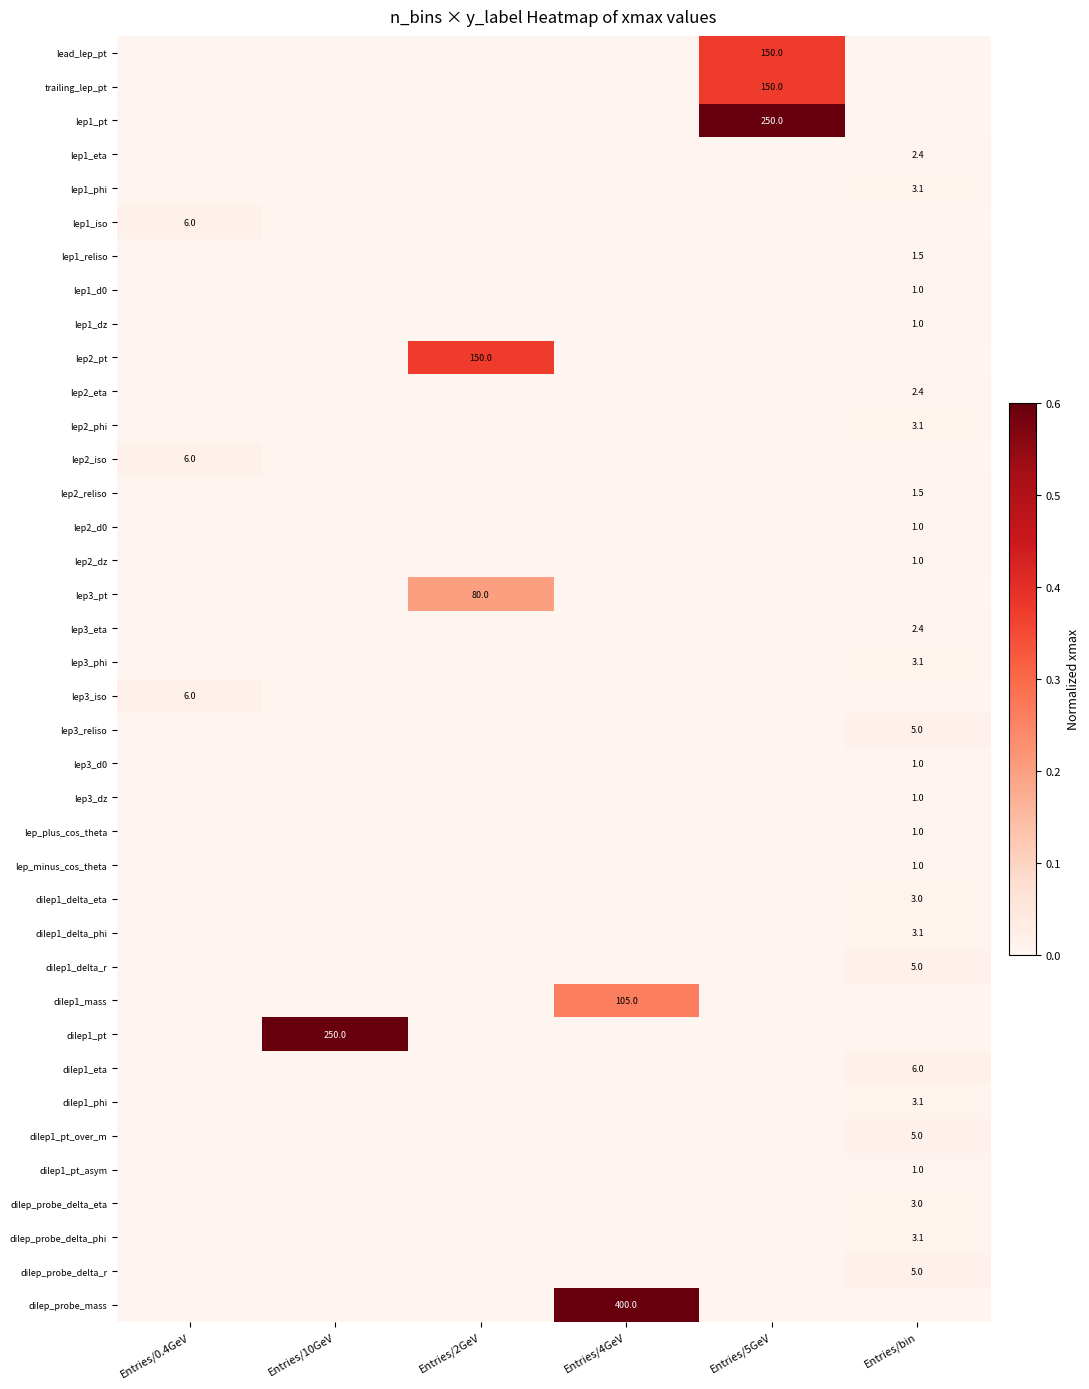

Count the number of categories in the chart.

6